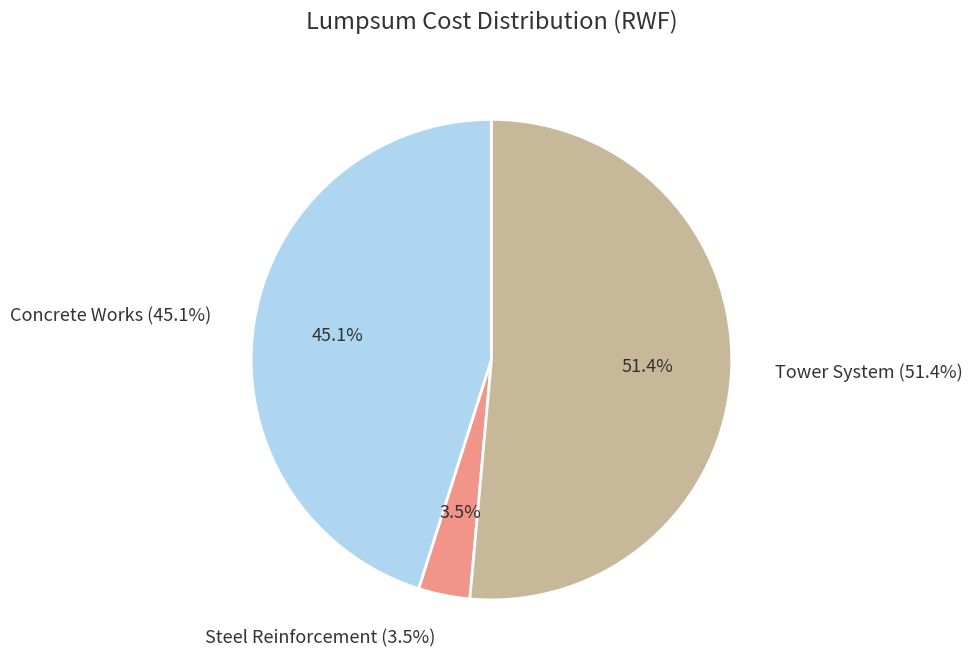

What percentage is NOT represented by Tower System?

48.6%